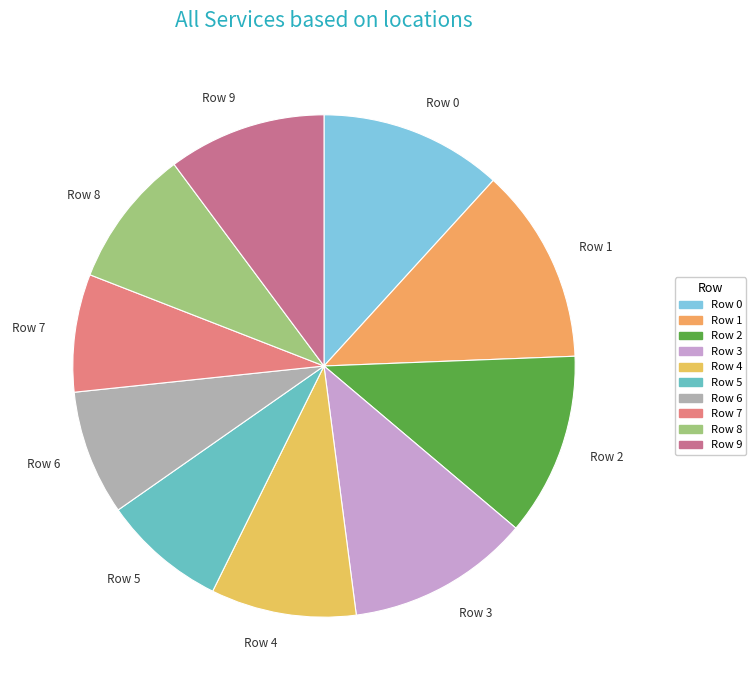

How many slices are in this pie chart?

10